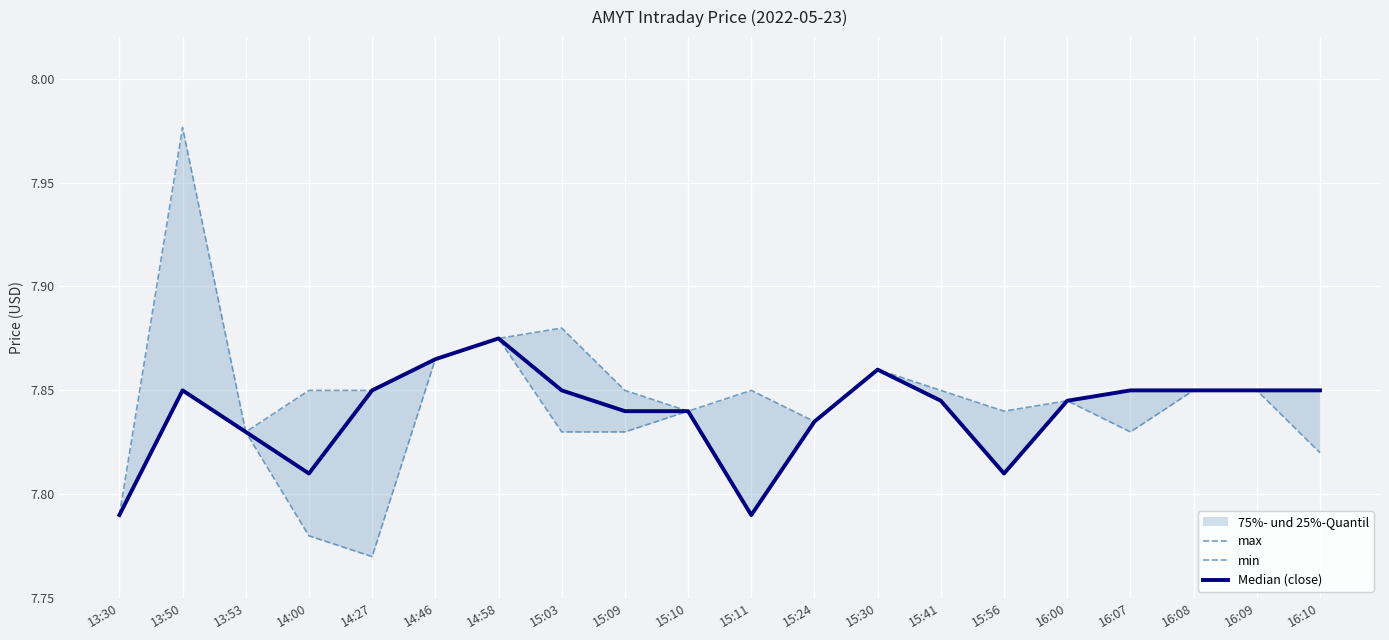

True or false: max has more than 1 points higher than both neighbors.

True